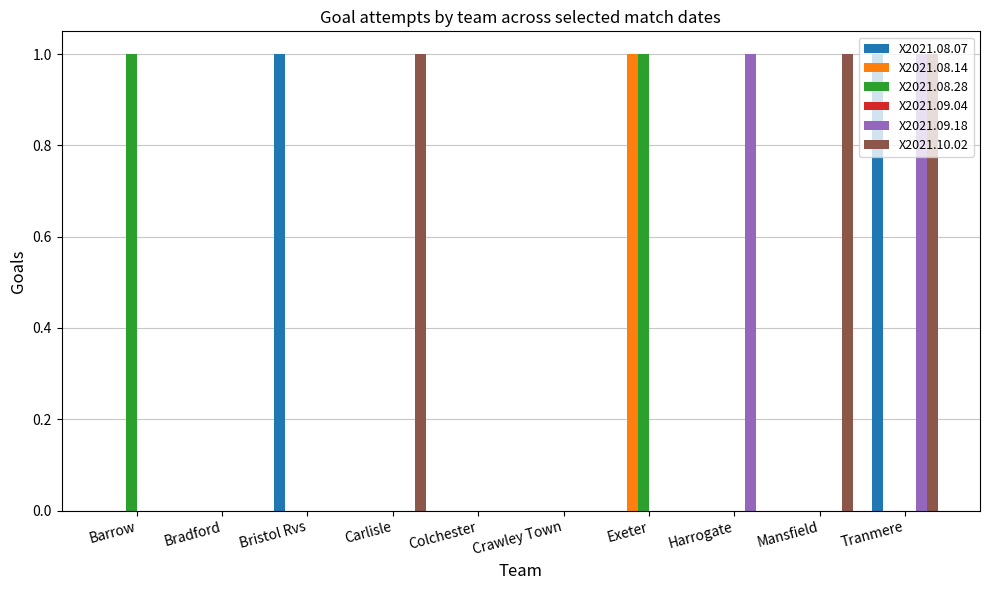

At which category is the sum across all series the highest?

Tranmere